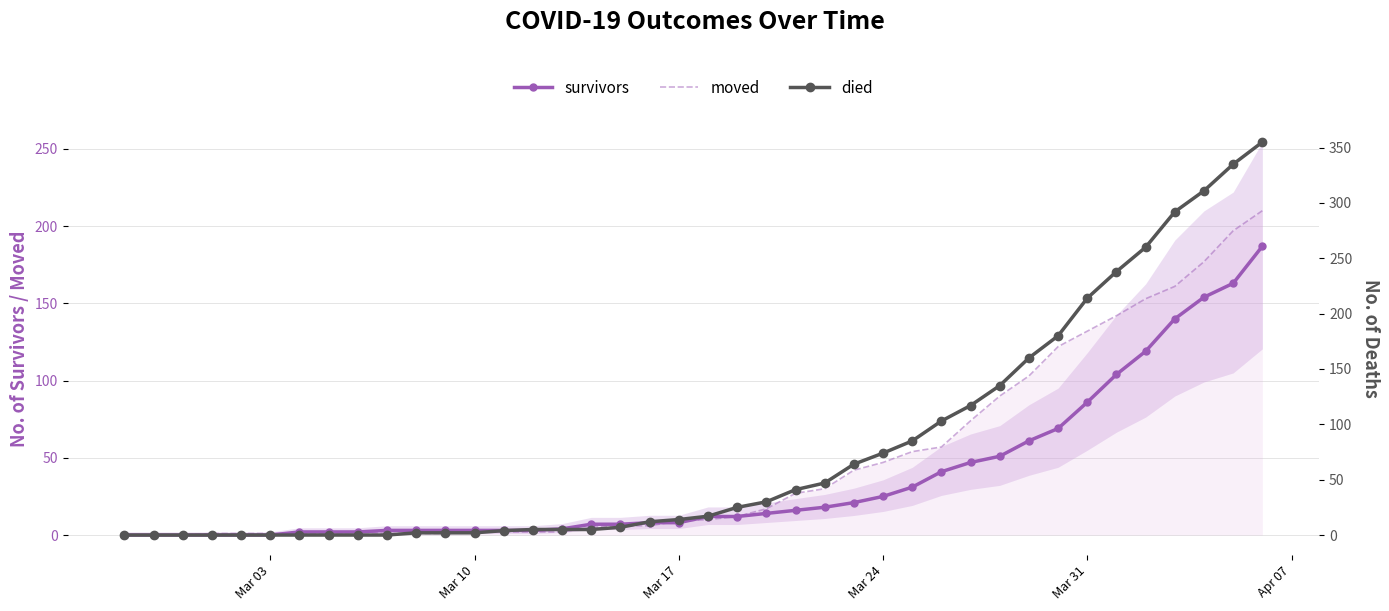

What is the maximum value for survivors?

187